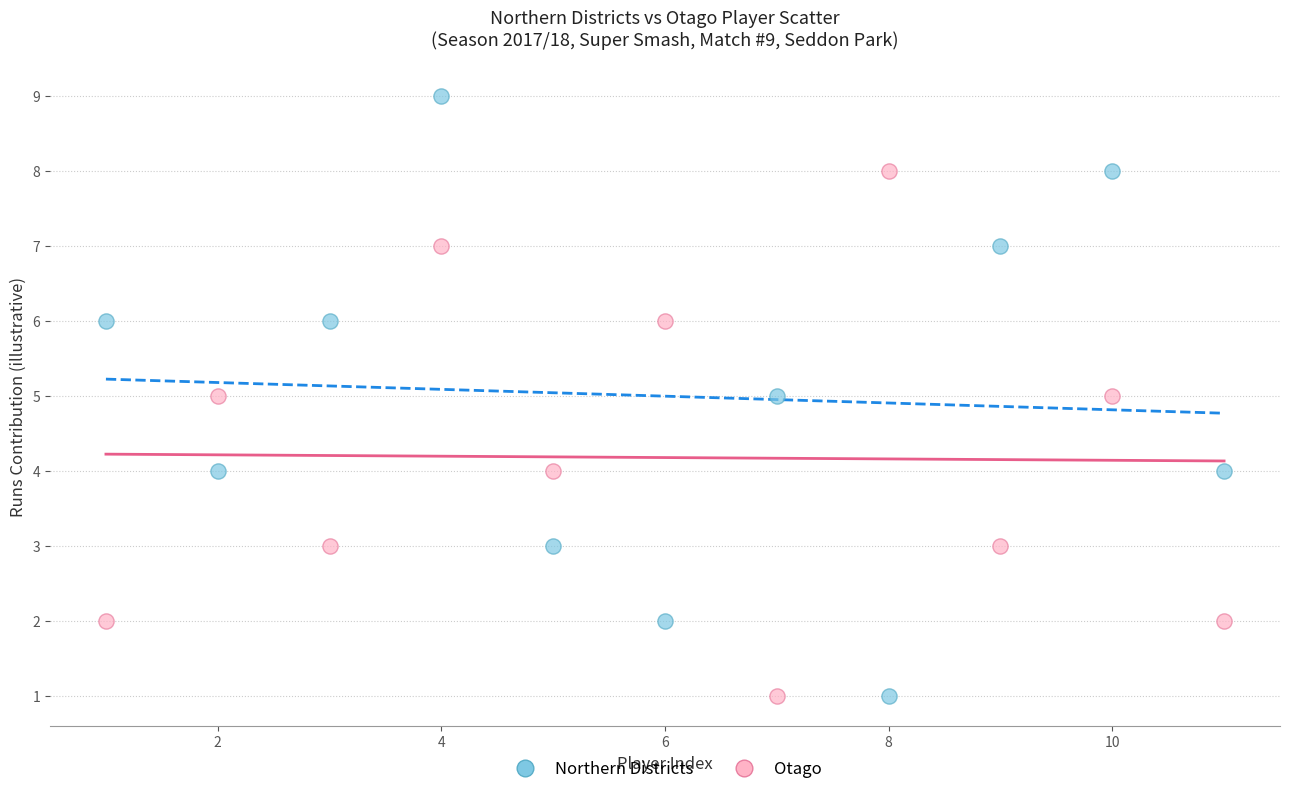

What are all the series names shown in the legend?

Northern Districts, Otago